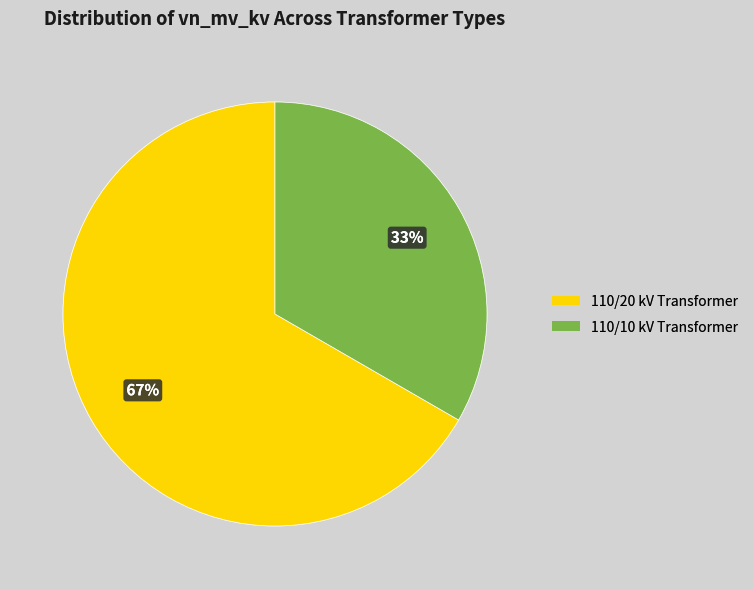

To the nearest percent, what is the combined percentage of 110/20 kV Transformer and 110/10 kV Transformer?

100%